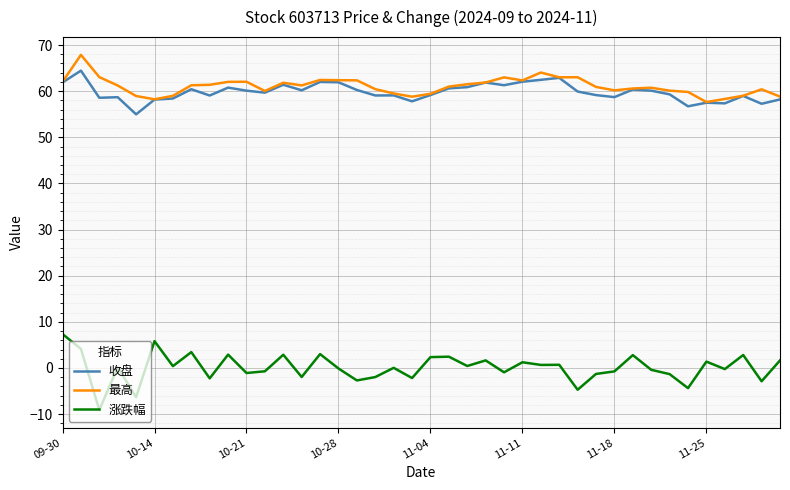

What is the greatest value displayed?

67.9